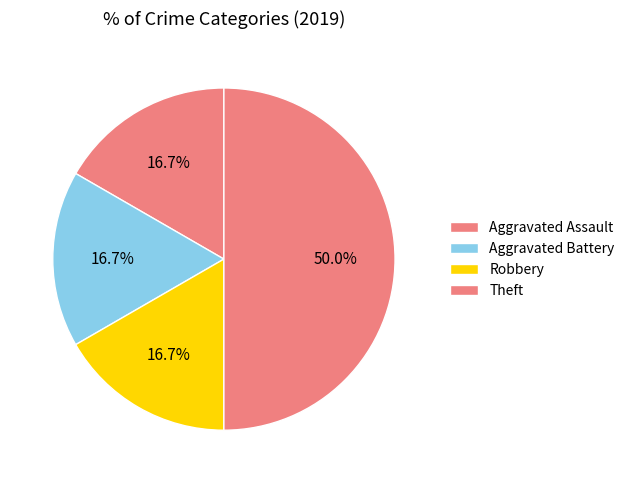

Is it true that Aggravated Battery is 17% of the pie?

True